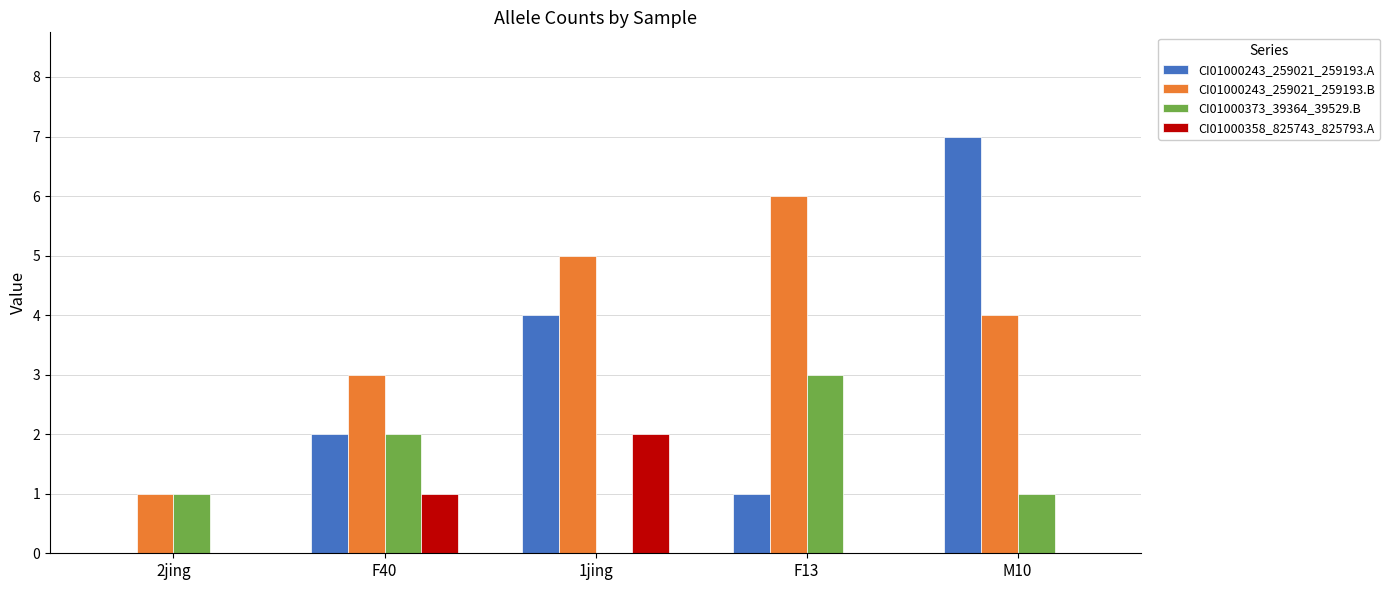

True or false: CI01000243_259021_259193.B has a value of 1 at 2jing.

True